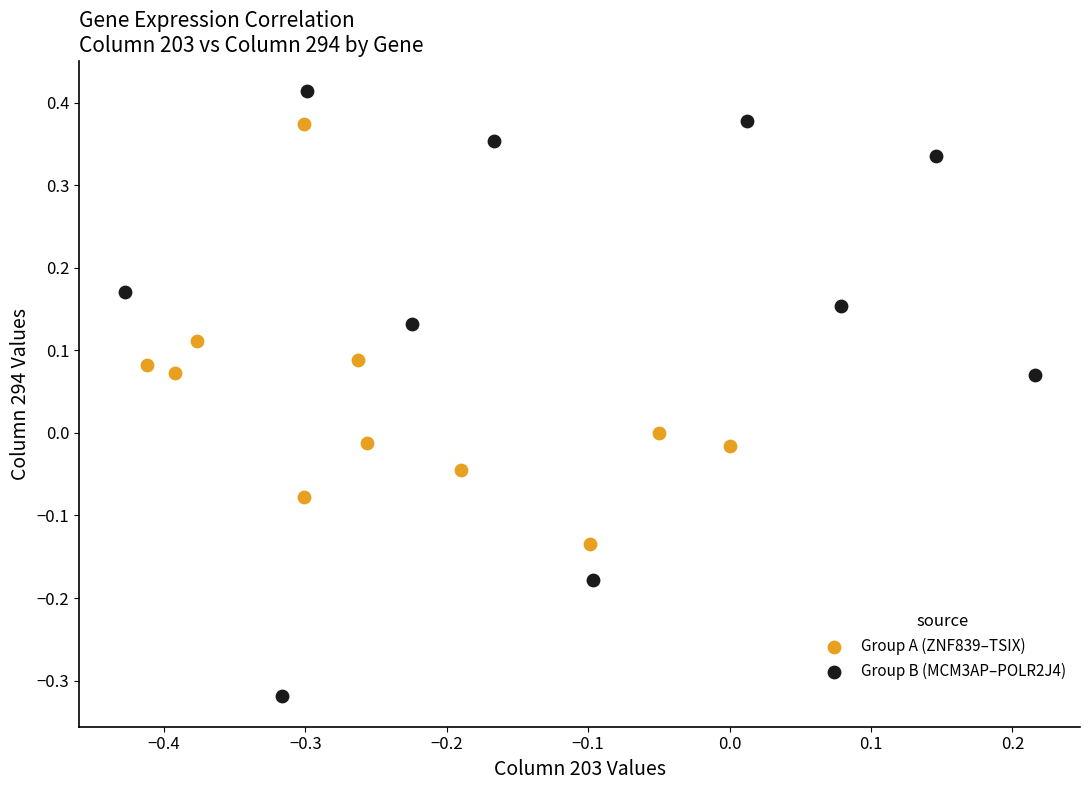

Which series has the largest Y range (max minus min)?

Group B (MCM3AP–POLR2J4)